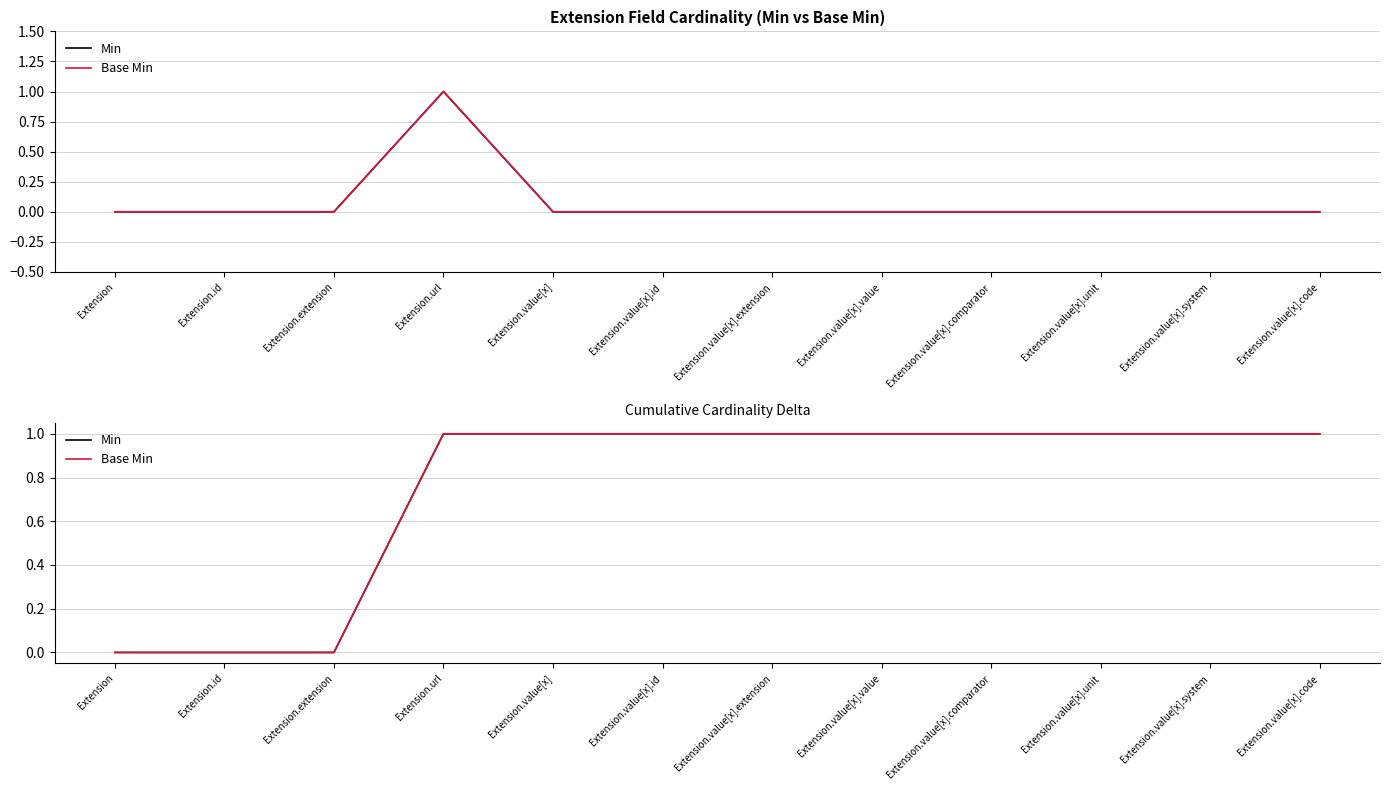

Which series changed the most between Extension.value[x] and Extension.value[x].system?

Min